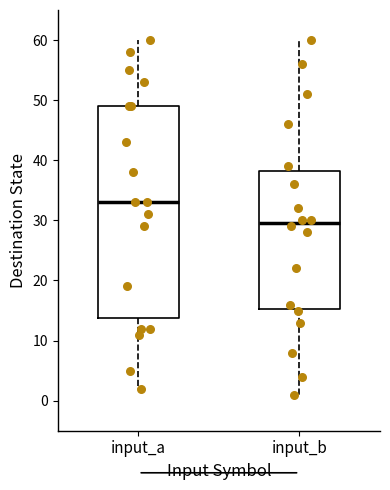

Reading left to right, read every box against the y-axis: the position of its median line, the range the box covers, and the ends of its whiskers. The values are not printed on the chart, so give them approximately, as read against the axis.

input_a: median 33, box 14 to 49, whiskers 2 to 60
input_b: median 30, box 15 to 38, whiskers 1 to 60